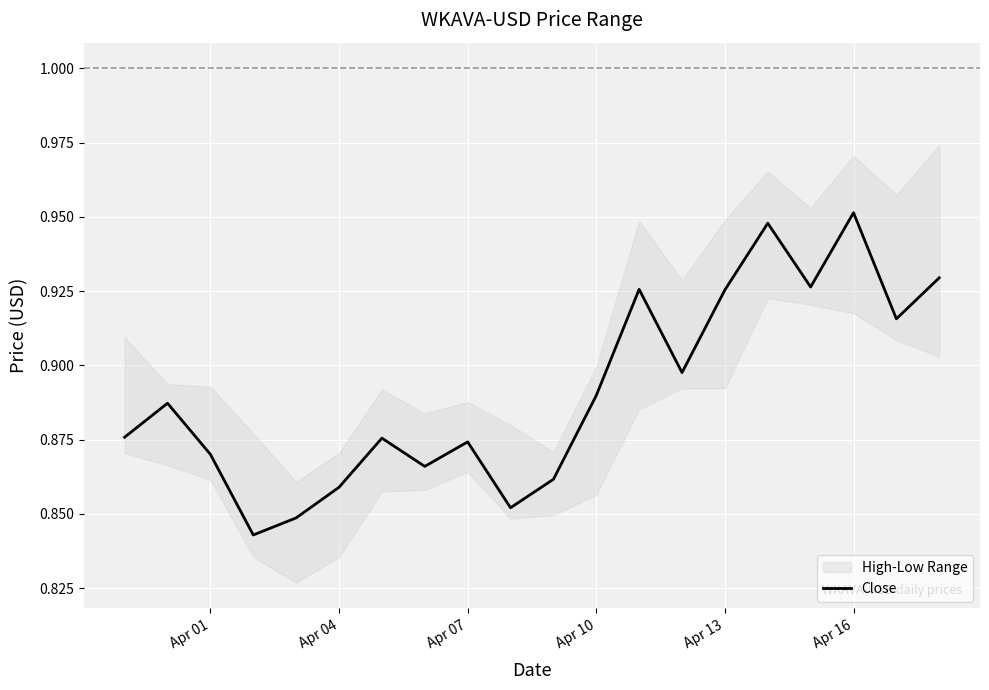

What position from the left is Apr 04?

2